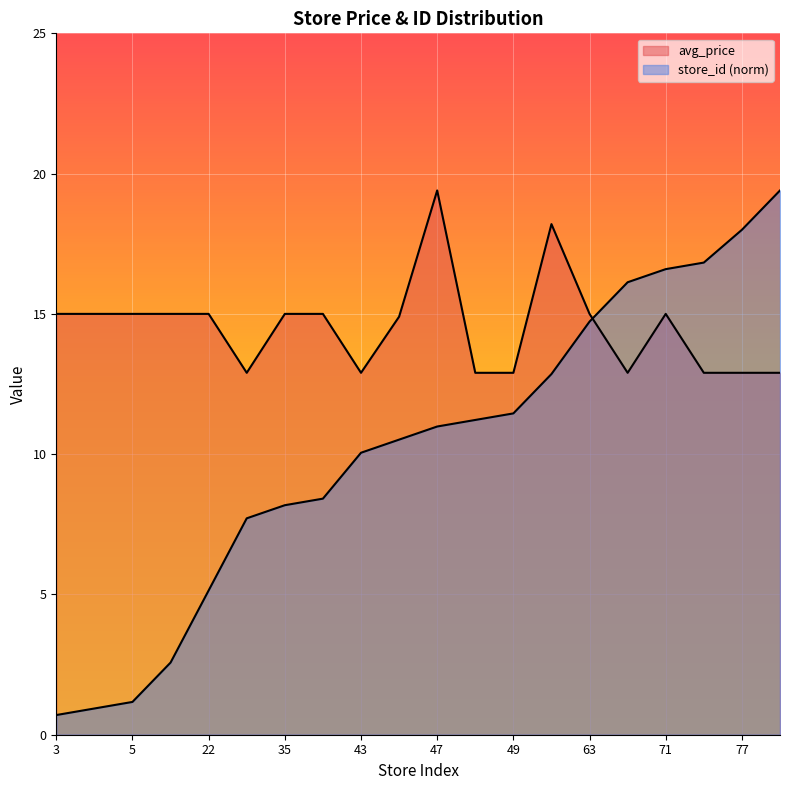

How many lines are shown in the chart?

2